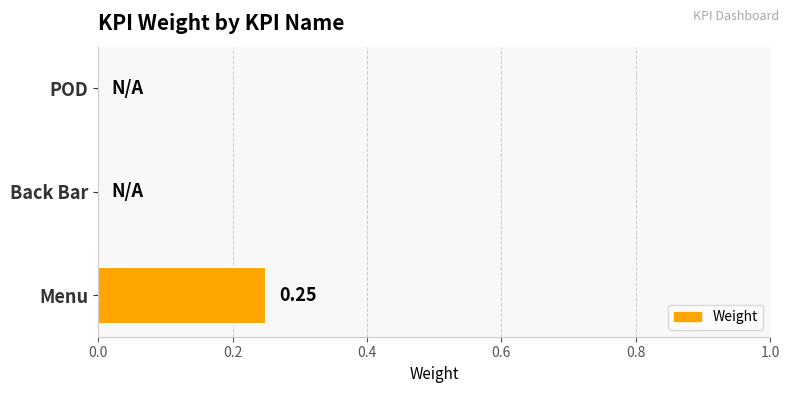

Between Menu and POD, which is larger?

Menu